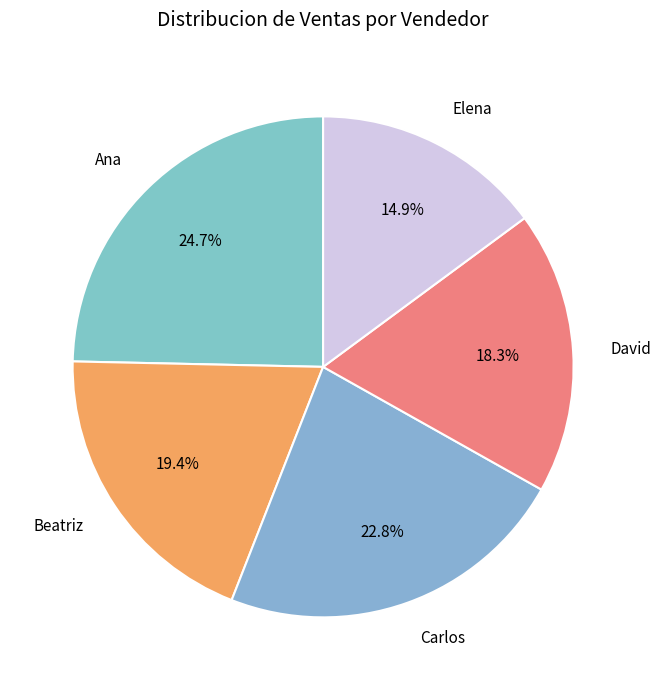

Is it true that Carlos is 23% of the pie?

True